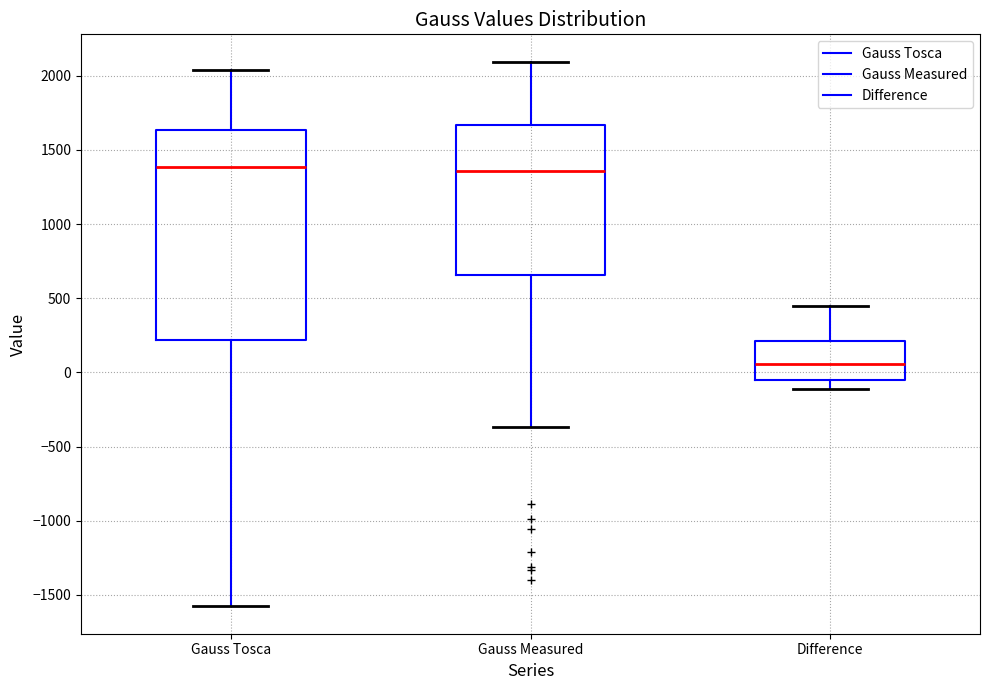

Where does the median line of the box for Difference sit on the y-axis? The values are not printed on the chart, so give them approximately, as read against the axis.

50